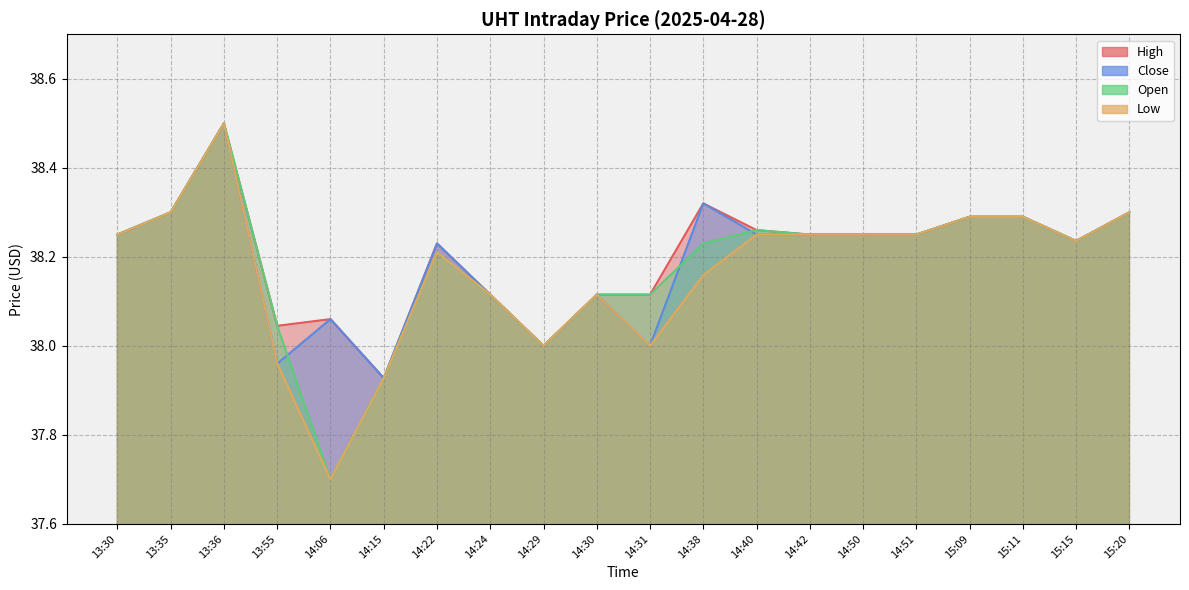

Where is Low nearest to the value 38?

14:29